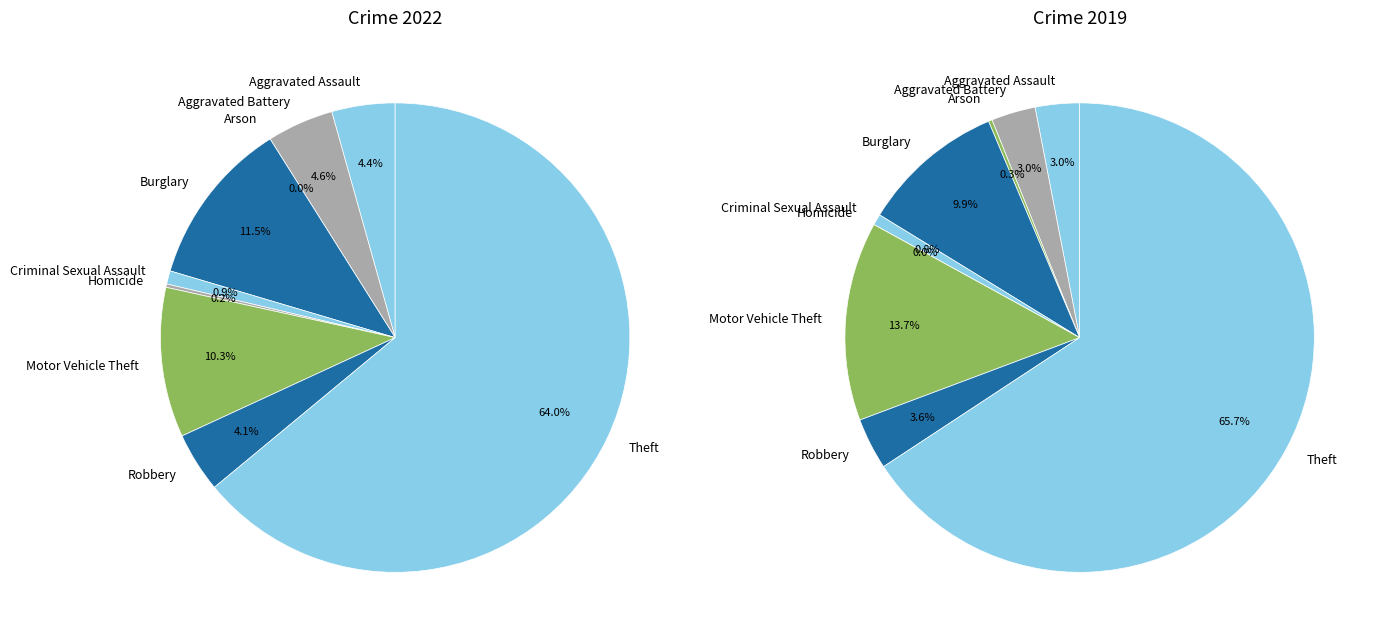

The values_2019 slice represents 3% of the pie. True or false?

True